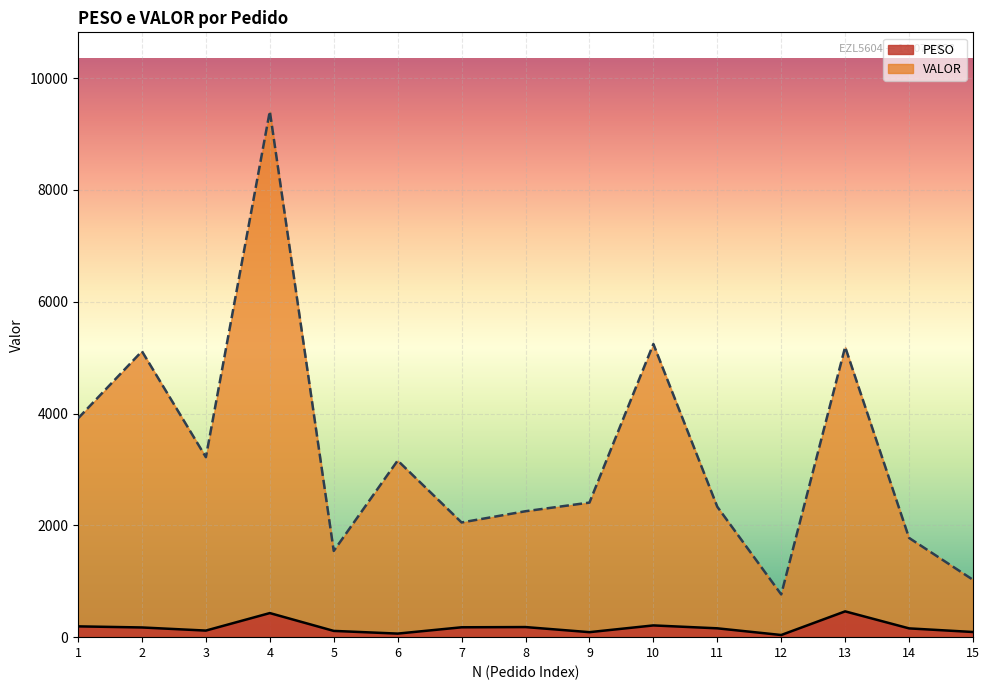

Where does the VALOR series first go above 2407?

1